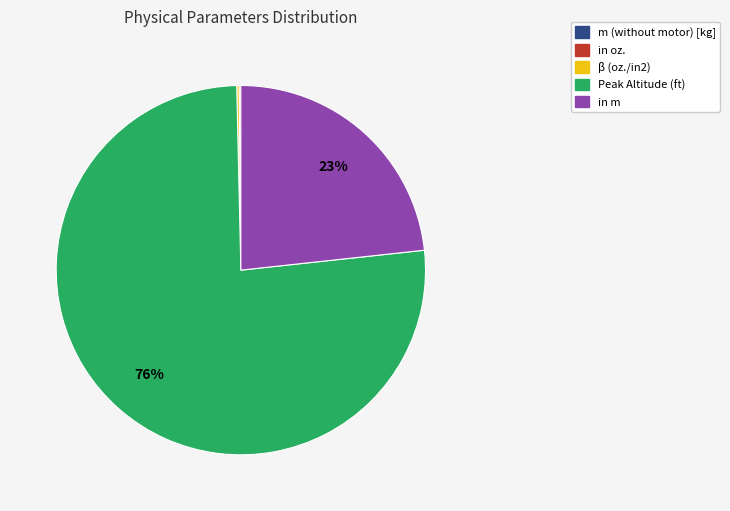

Which slice is the largest?

Peak Altitude (ft)